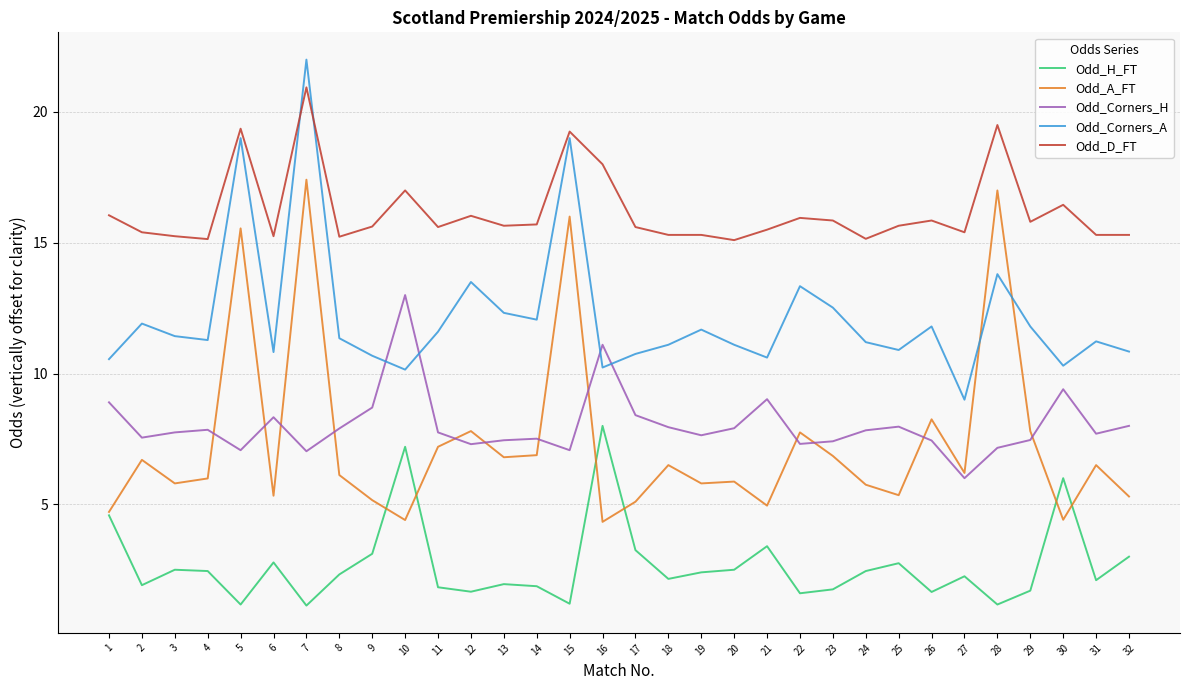

What is the minimum value shown in the chart?

1.1